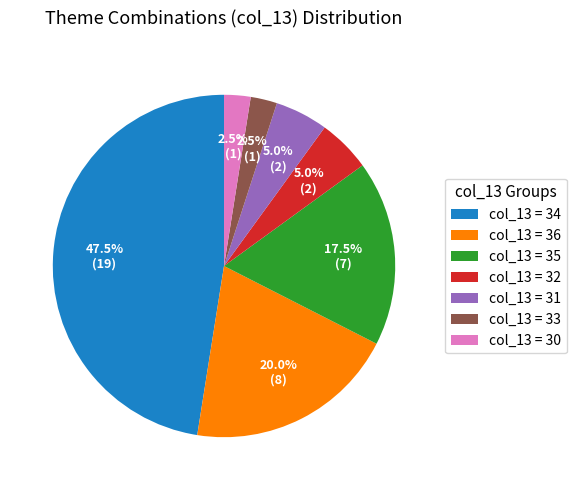

Which slice is the largest?

col_13 = 34